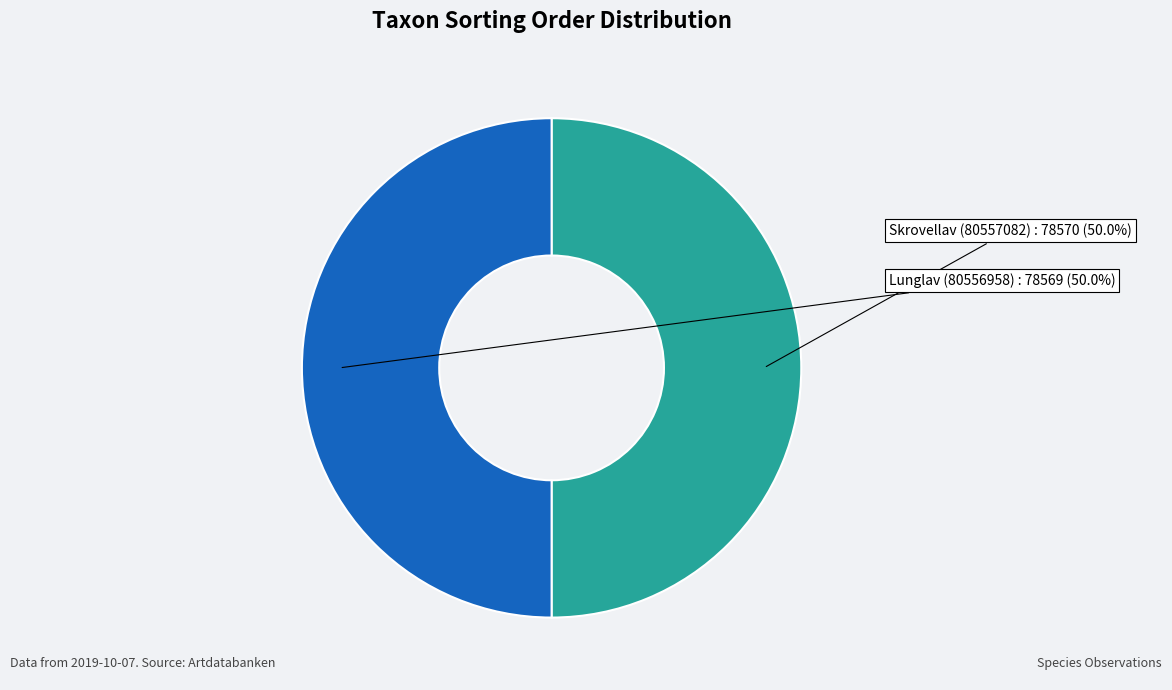

To the nearest percent, what is the combined percentage of Lunglav (80556958) and Skrovellav (80557082)?

100%